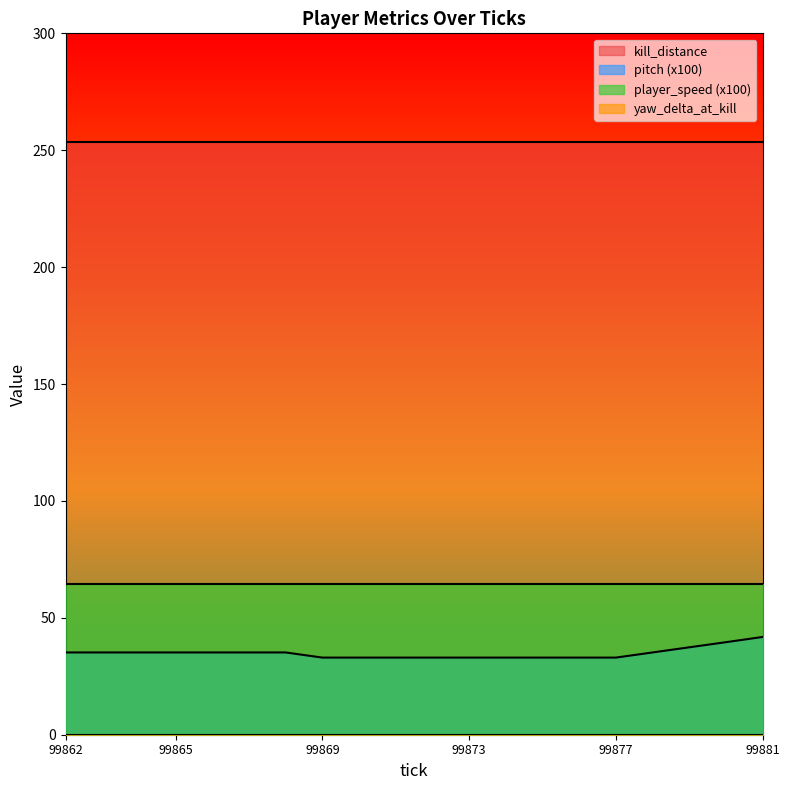

True or false: pitch has a value of 0.3 at 99876.

True